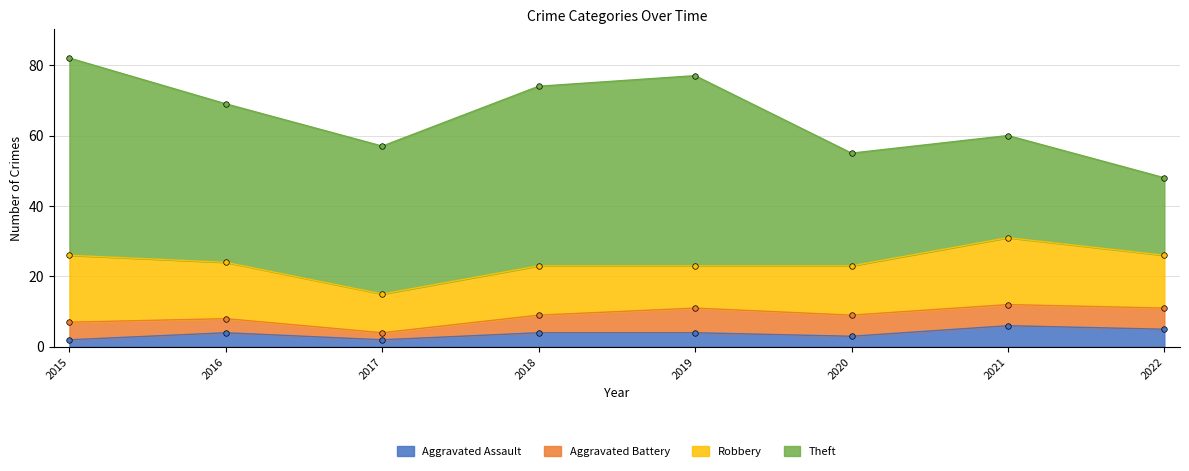

True or false: Robbery has more than 0 interior local peaks.

True